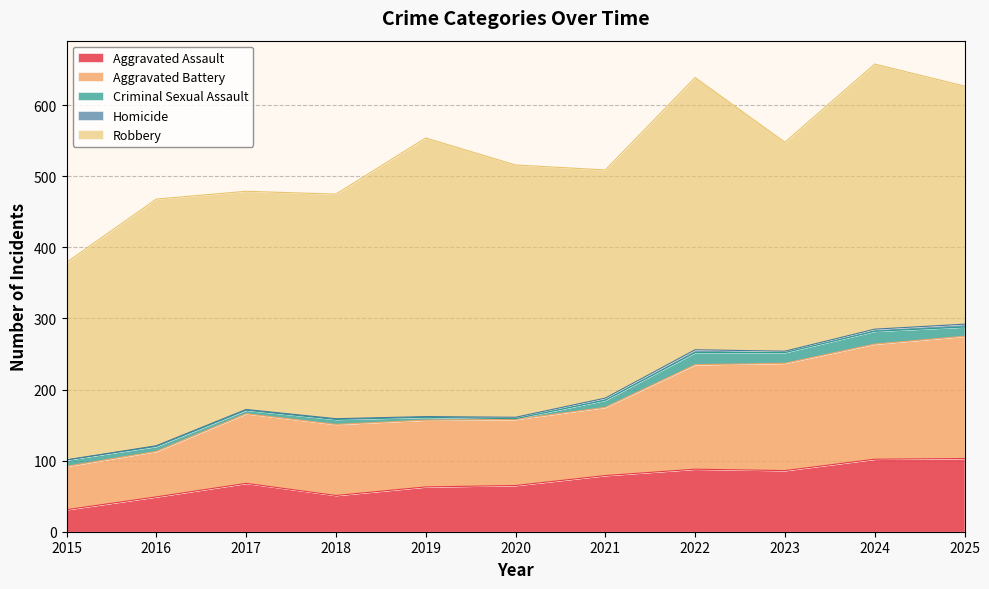

True or false: Aggravated Assault has more than 2 points higher than both neighbors.

False